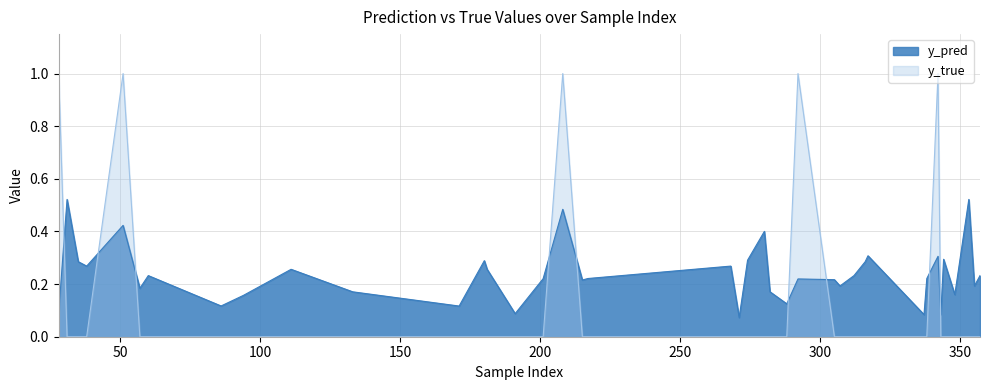

At which label is y_true closest to 0?

31